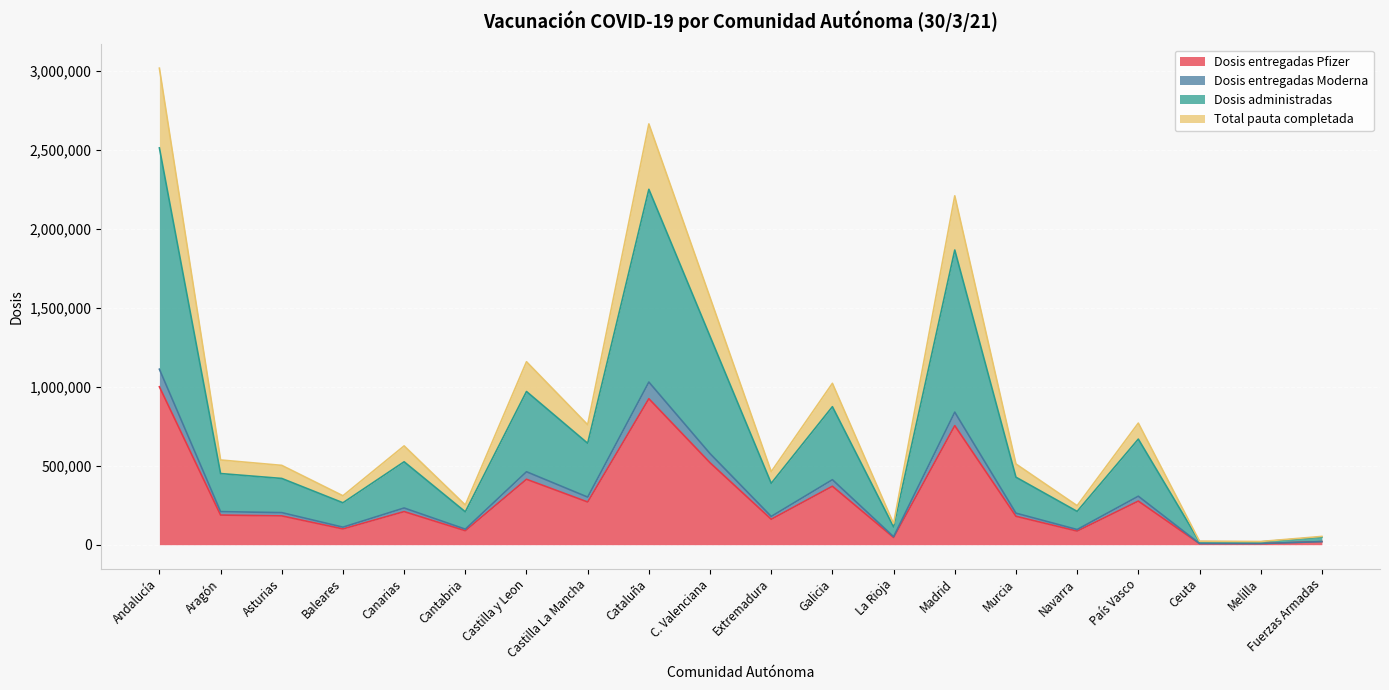

At which category is the sum across all series the highest?

Andalucía